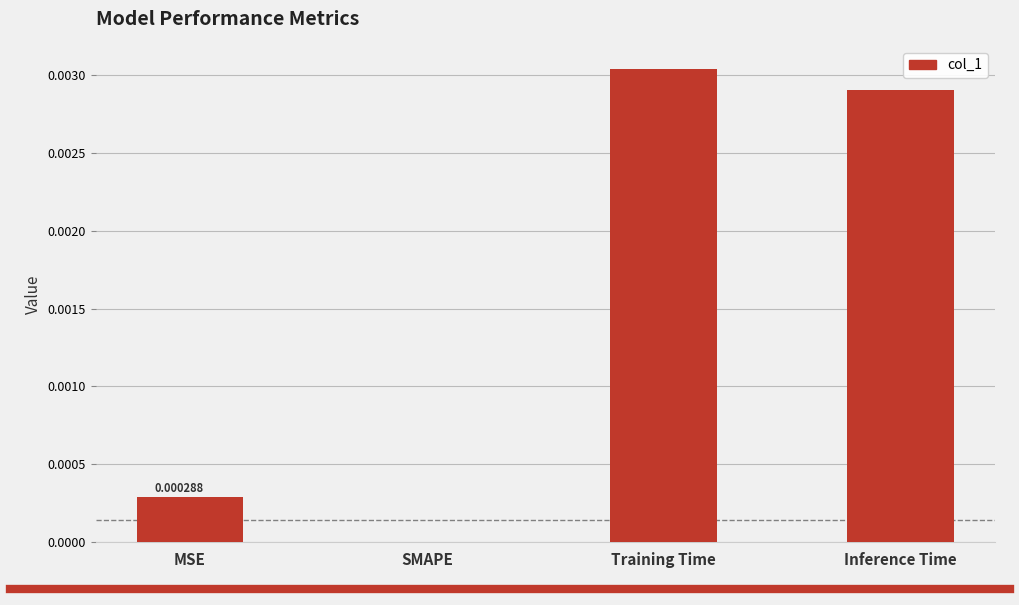

Does the chart contain stacked bars?

No